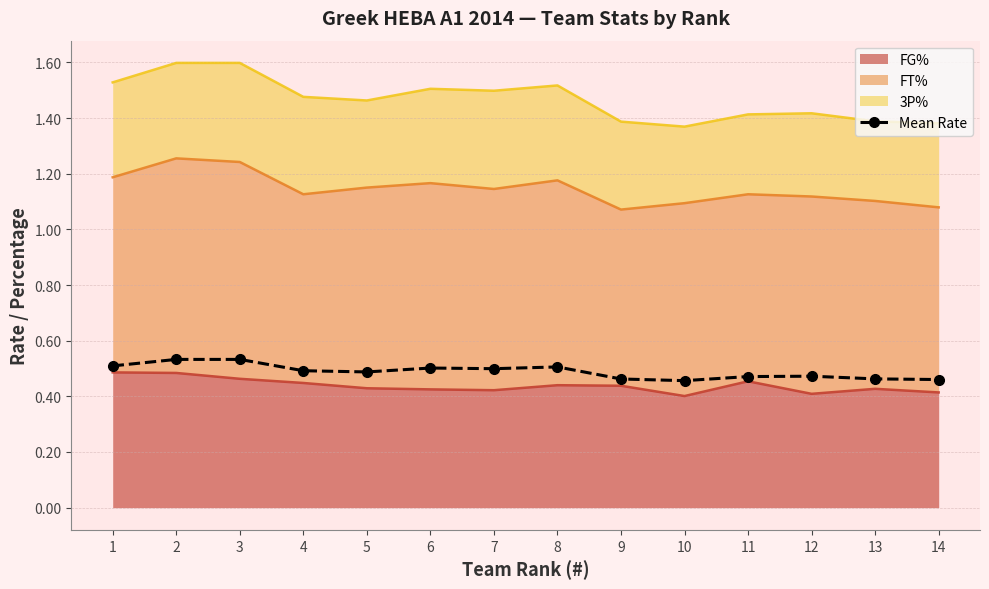

Reading left to right, what are all the values shown in this chart?

1=0.5	2=0.5	3=0.5	4=0.5	5=0.5	6=0.5	7=0.5	8=0.5	9=0.5	10=0.5	11=0.5	12=0.5	13=0.5	14=0.5